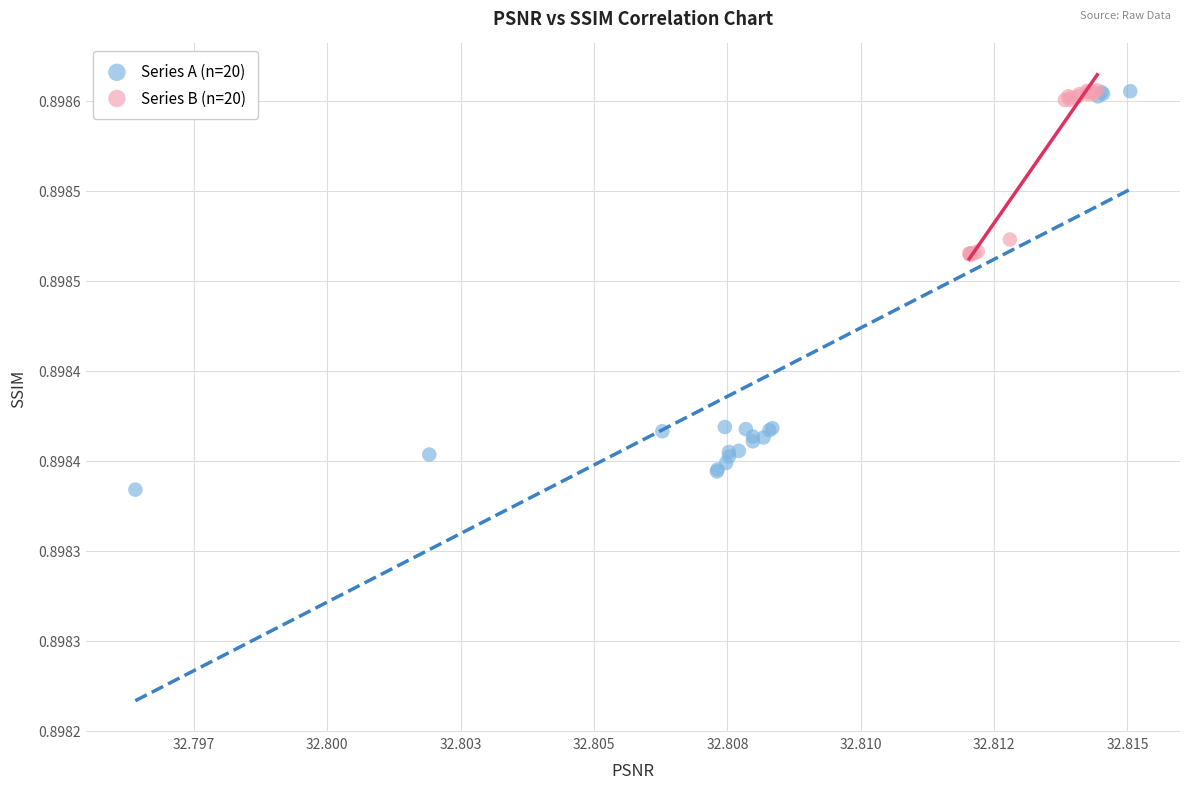

What are all the series names shown in the legend?

Series A (n=20), Series B (n=20)